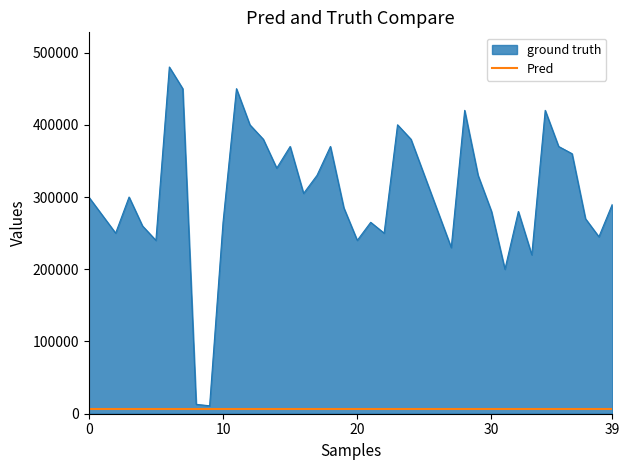

Rank the series by their average value, from highest to lowest.

ground truth, Pred